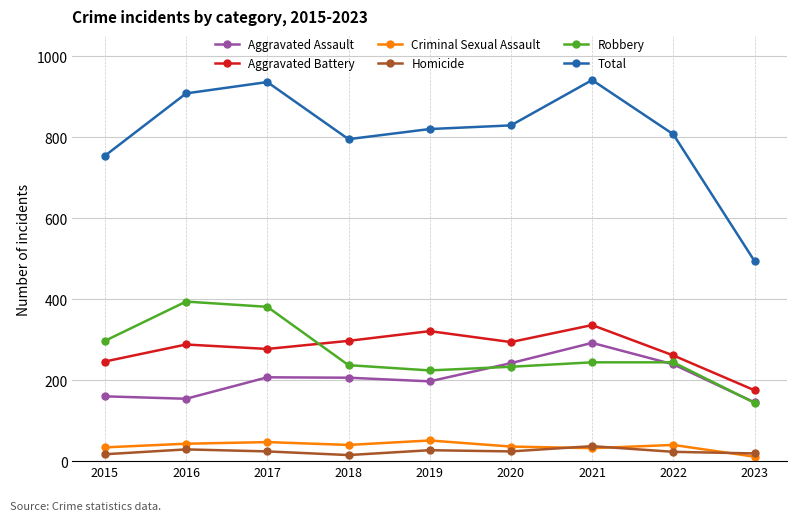

True or false: Robbery has more than 2 points higher than both neighbors.

False